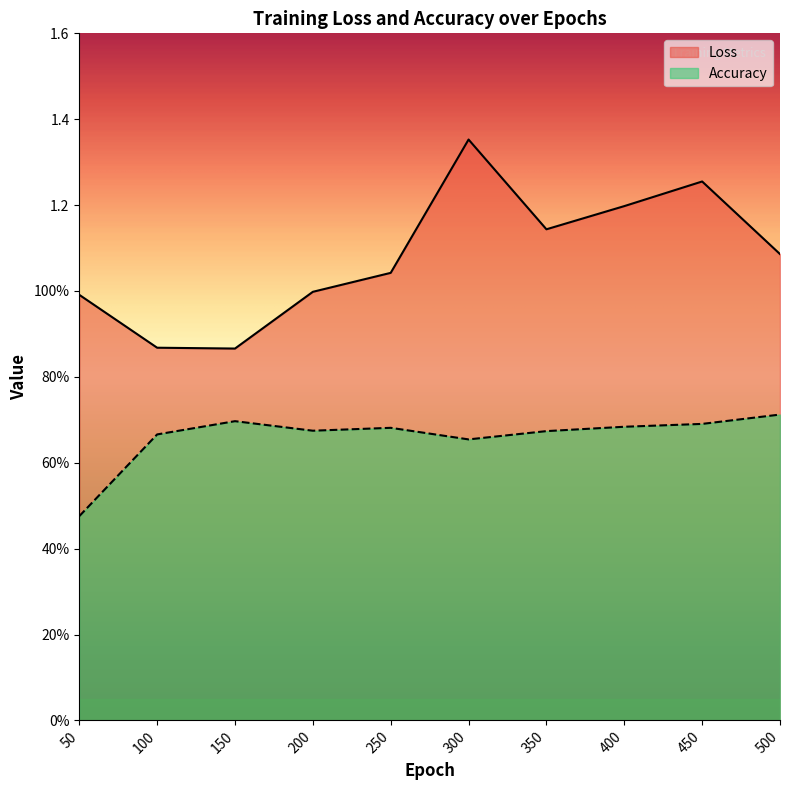

What is the lowest value of the Loss series?

0.9